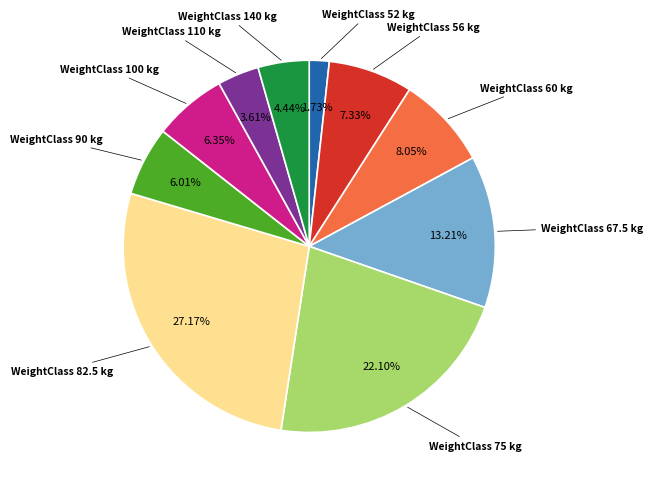

Does any single category account for the majority?

No